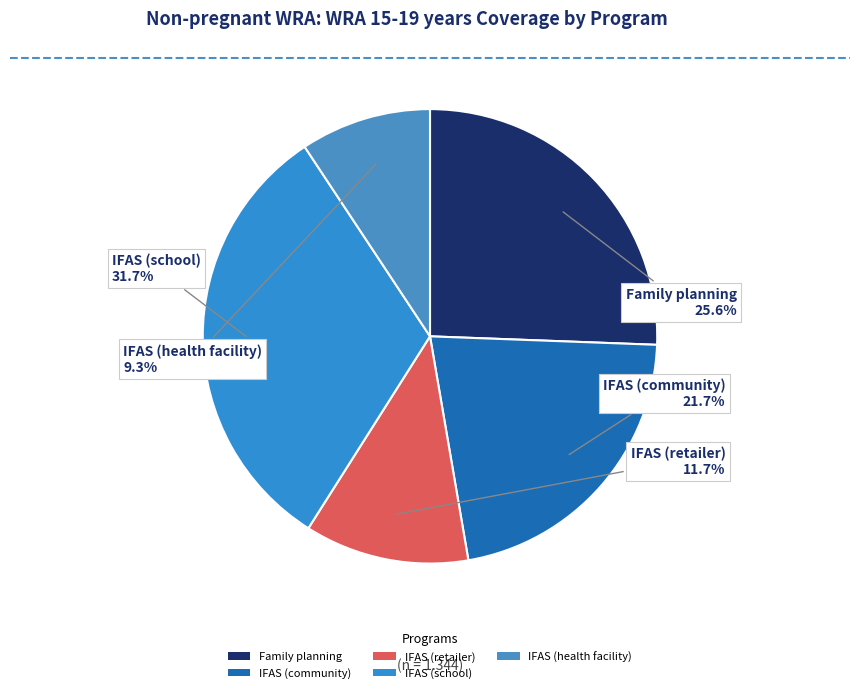

Combined, what portion of the pie is IFAS (community) and Family planning?

47.3%